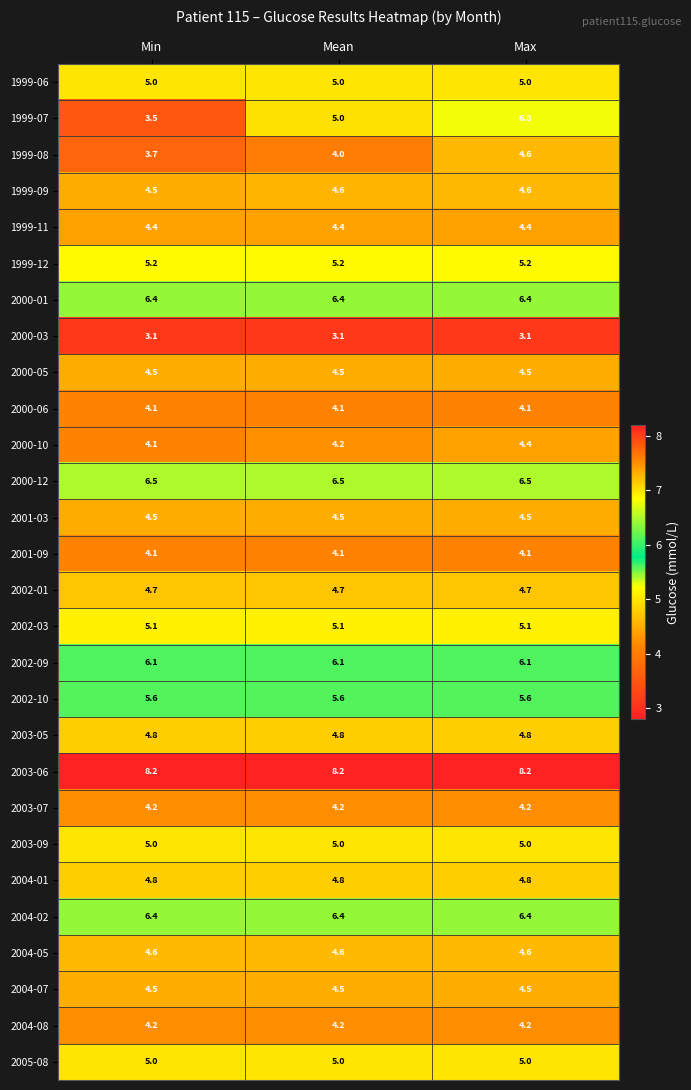

Is it true that 2000-05 equals 7.5 at Min?

False